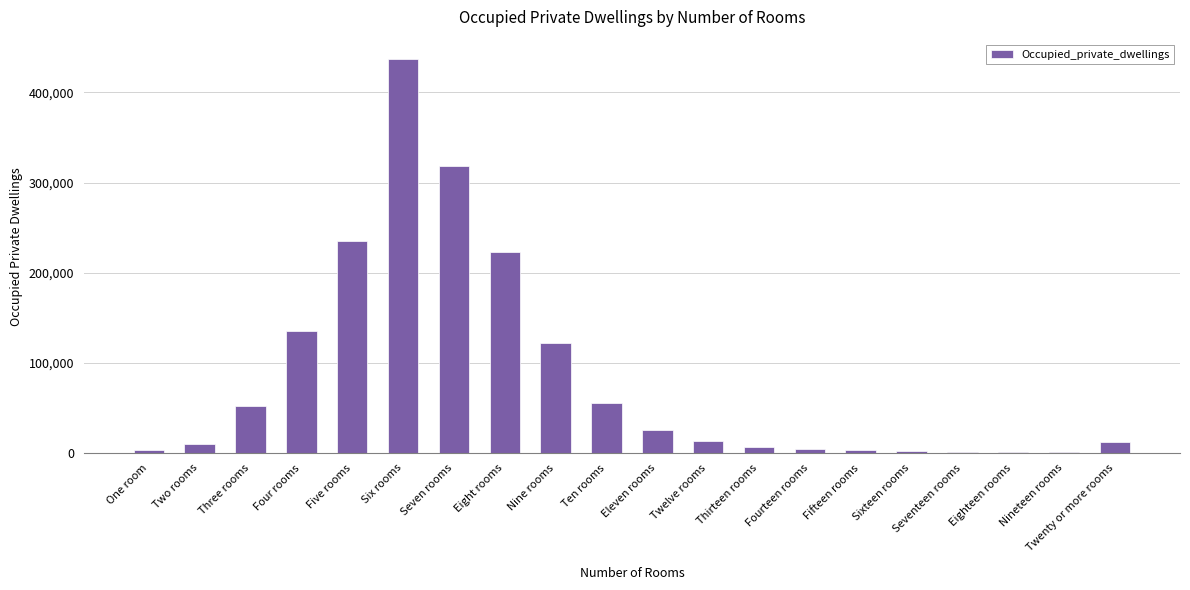

What is the change in value from Six rooms to Nine rooms?

-314298